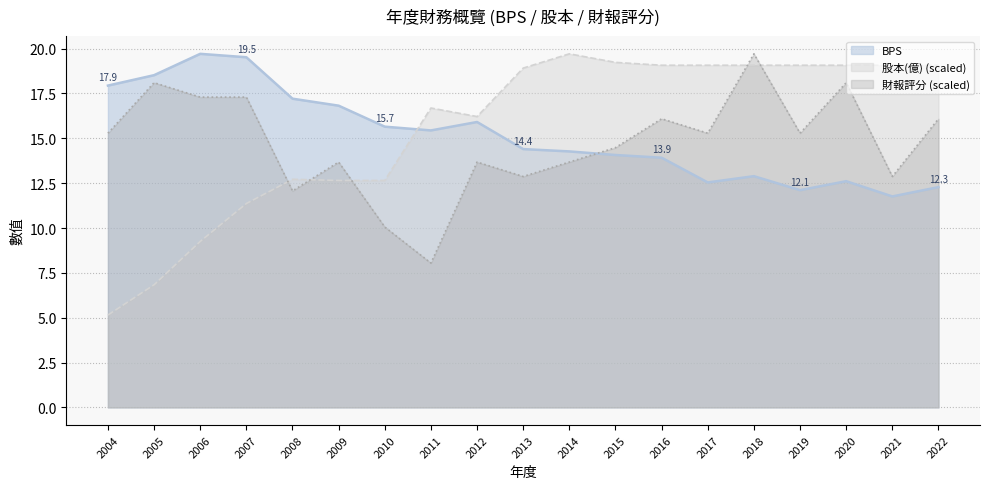

Which series changed the most between 2016 and 2020?

財報評分 (scaled)